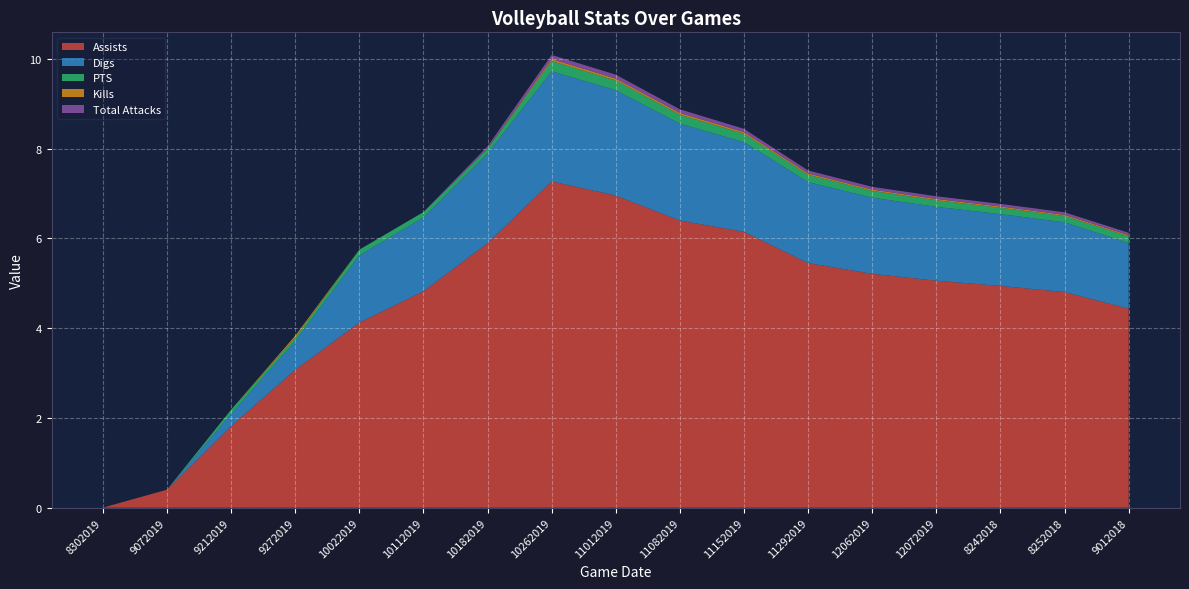

Reading left to right, list all the values displayed in this chart.

Assists: 0.0	0.4	1.8	3.1	4.1	4.8	5.9	7.3	7.0	6.4	6.1	5.5	5.2	5.1	4.9	4.8	4.4
Digs: 0.0	0.0	0.3	0.6	1.5	1.6	2.0	2.5	2.3	2.2	2.0	1.8	1.7	1.6	1.6	1.6	1.5
PTS: 0.0	0.0	0.1	0.1	0.1	0.1	0.1	0.2	0.2	0.2	0.2	0.2	0.2	0.1	0.1	0.1	0.2
Kills: 0.0	0.0	0.0	0.0	0.0	0.0	0.0	0.0	0.0	0.0	0.0	0.0	0.0	0.0	0.0	0.0	0.0
Total Attacks: 0.0	0.0	0.0	0.0	0.0	0.0	0.1	0.1	0.1	0.1	0.1	0.1	0.1	0.1	0.1	0.1	0.1